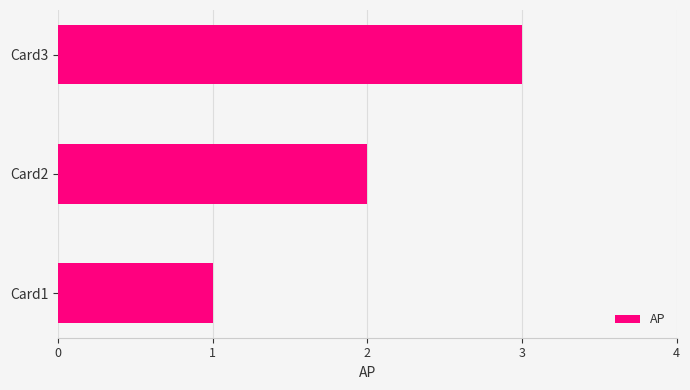

Between Card3 and Card2, which is larger?

Card3